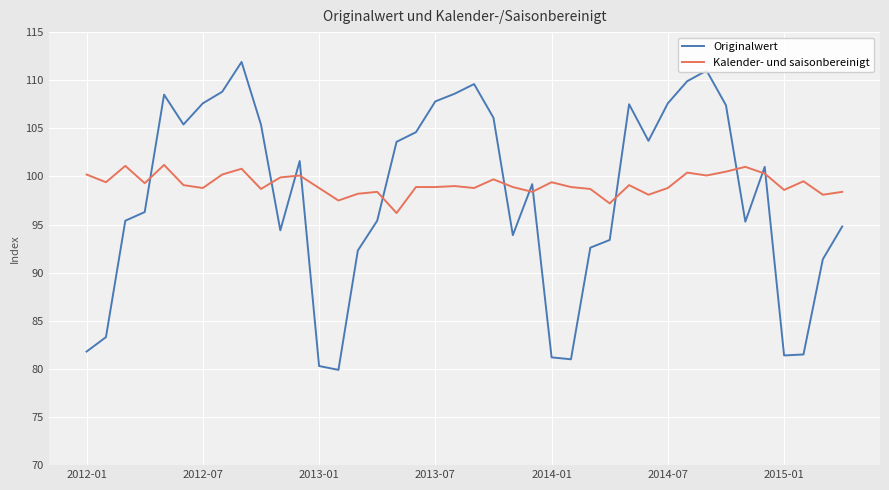

Which series has the largest range (max minus min)?

Originalwert